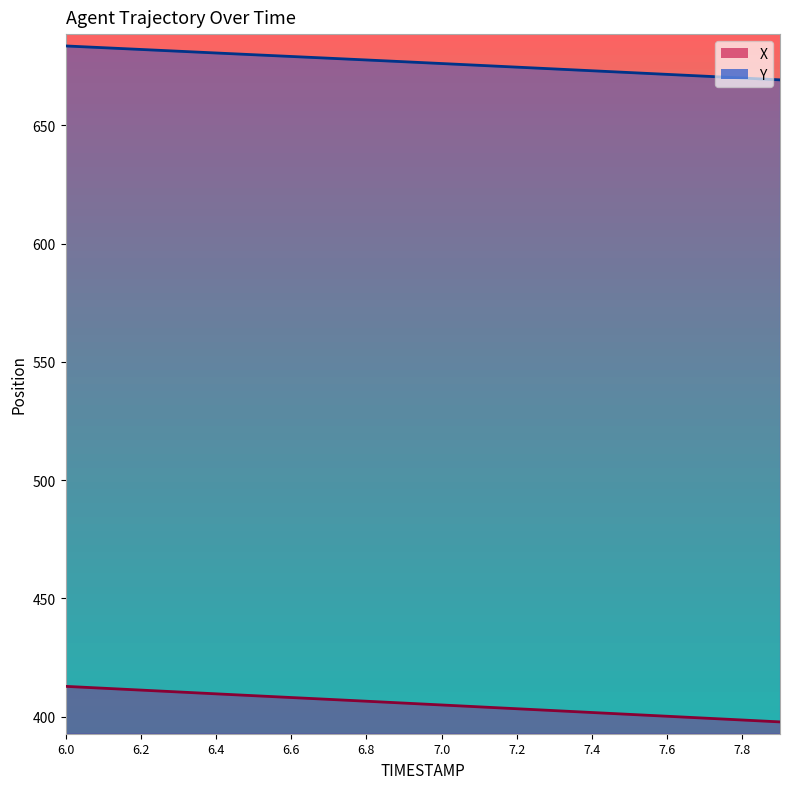

Reading right to left, extract all data points from this chart.

X: 397.8	398.6	399.4	400.2	400.9	401.7	402.5	403.3	404.1	404.9	405.7	406.5	407.3	408.1	408.9	409.6	410.4	411.2	412.0	412.8
Y: 669.3	670.1	670.8	671.6	672.4	673.1	673.9	674.7	675.4	676.2	676.9	677.7	678.4	679.2	679.9	680.6	681.4	682.1	682.9	683.6